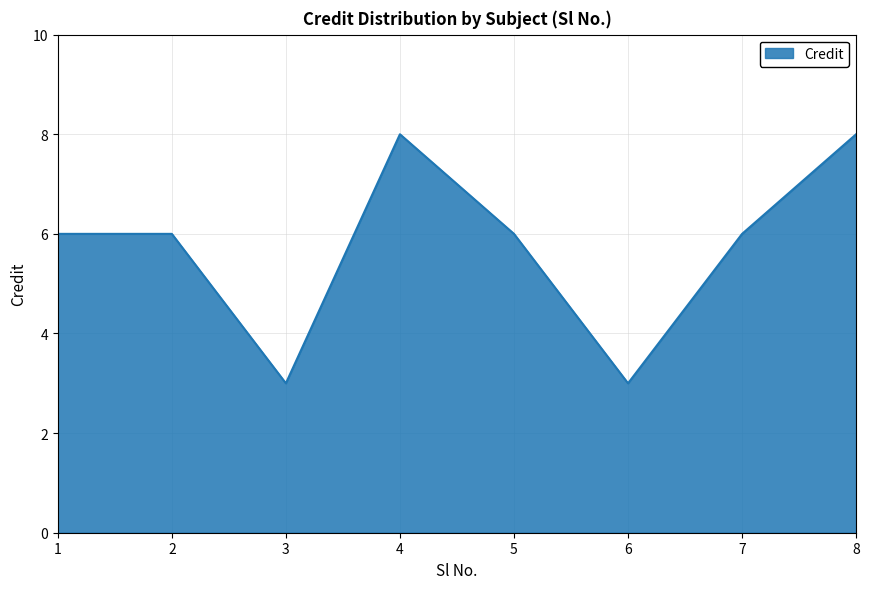

Is it true that the value at 8 is 8?

True